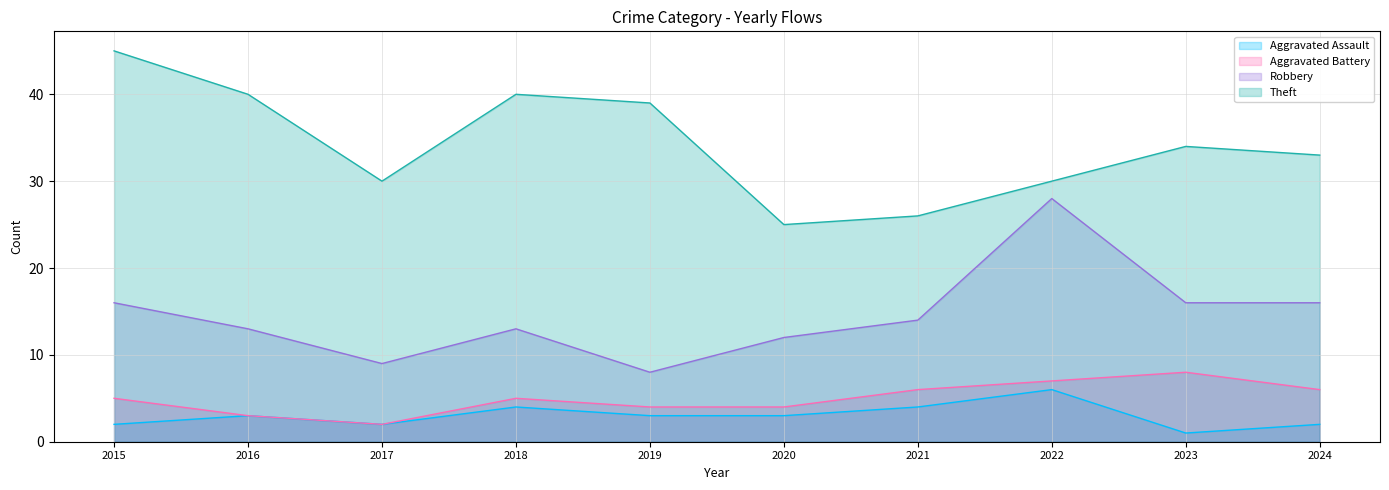

At 2018, list the series in order from largest to smallest.

Theft, Robbery, Aggravated Battery, Aggravated Assault